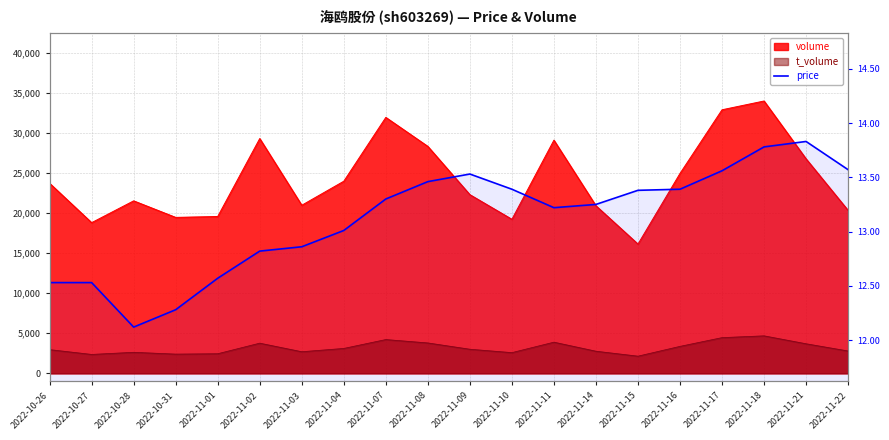

At which label does the data first exceed 13?

2022-11-04